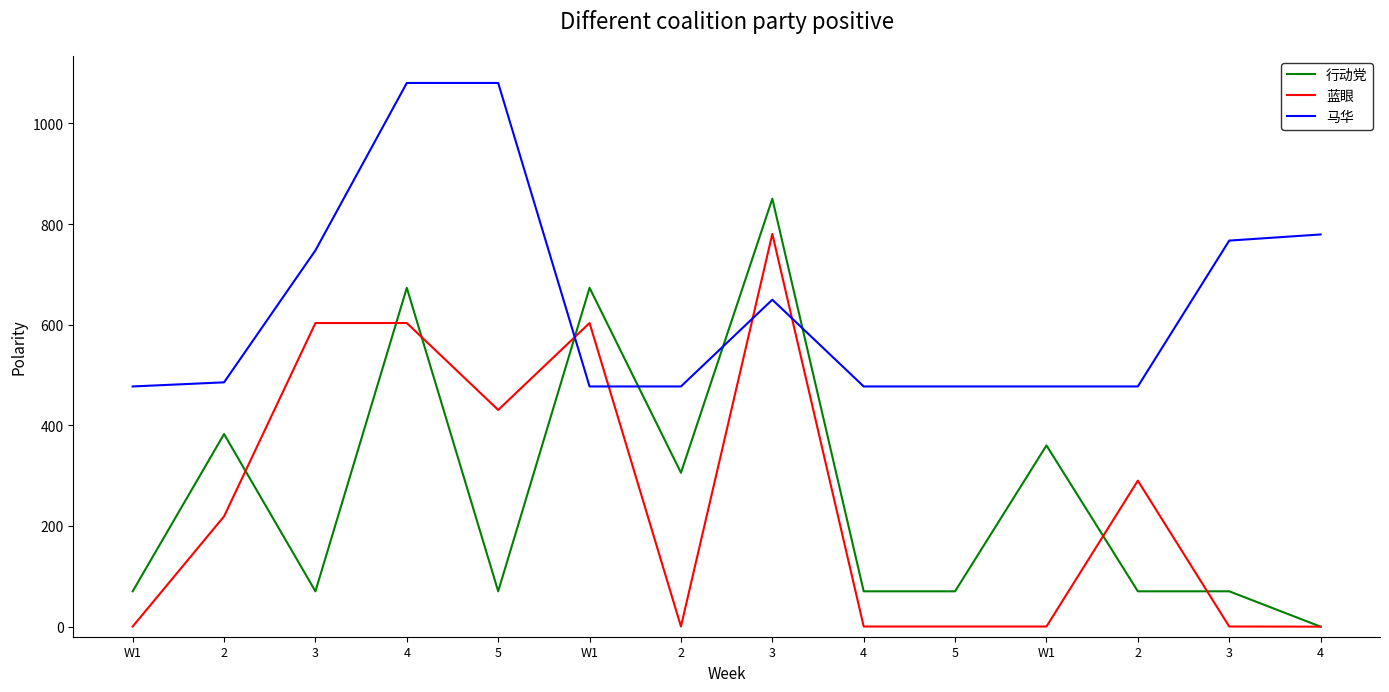

What are all the series names shown in the legend?

行动党, 蓝眼, 马华